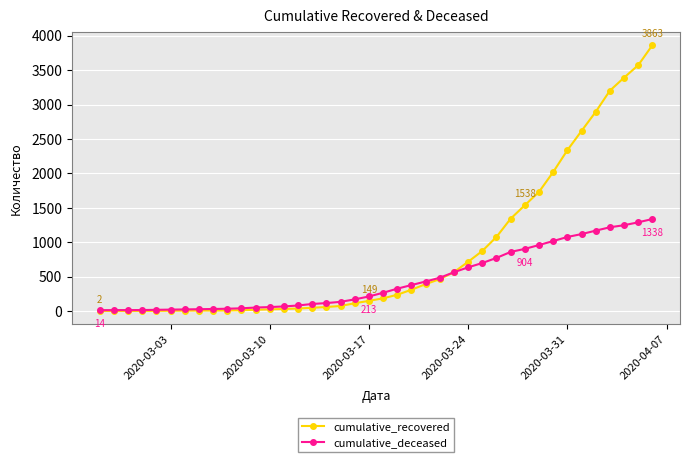

What is the greatest value displayed?

3863